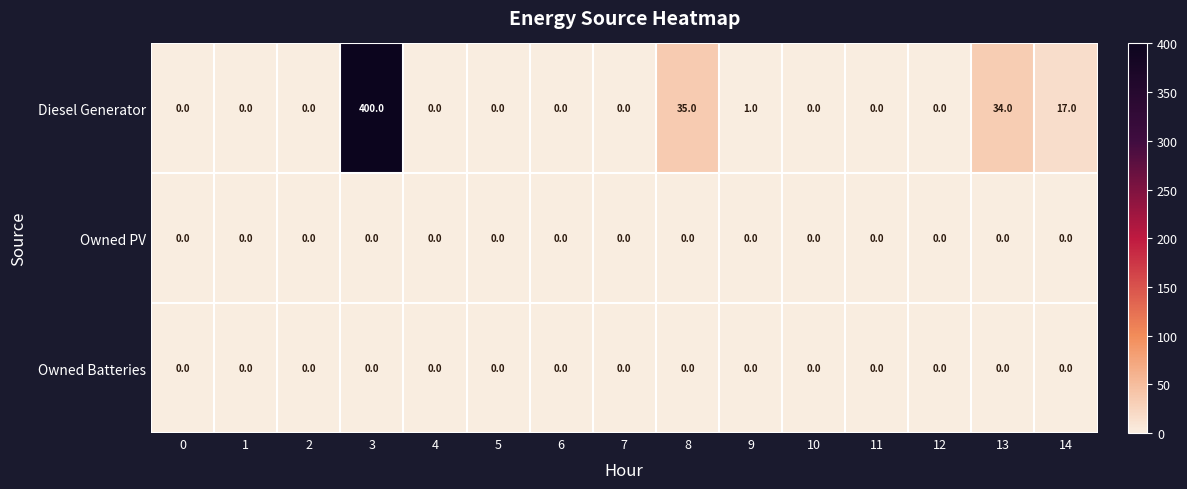

The value of Owned Batteries at 13 is 0. True or false?

True